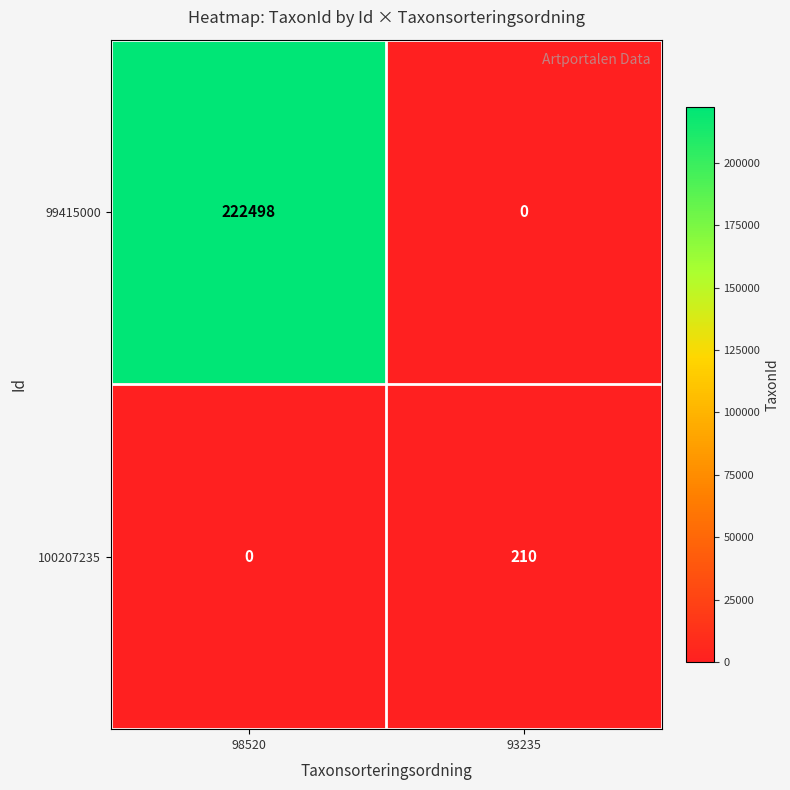

What is the total value across all series at 98520?

222498